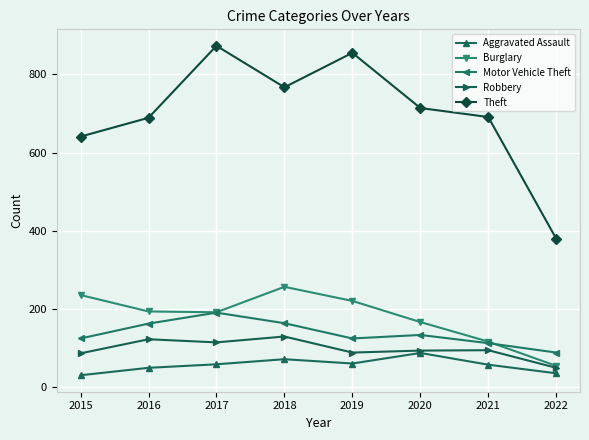

At 2015, list the series in order from smallest to largest.

Aggravated Assault, Robbery, Motor Vehicle Theft, Burglary, Theft